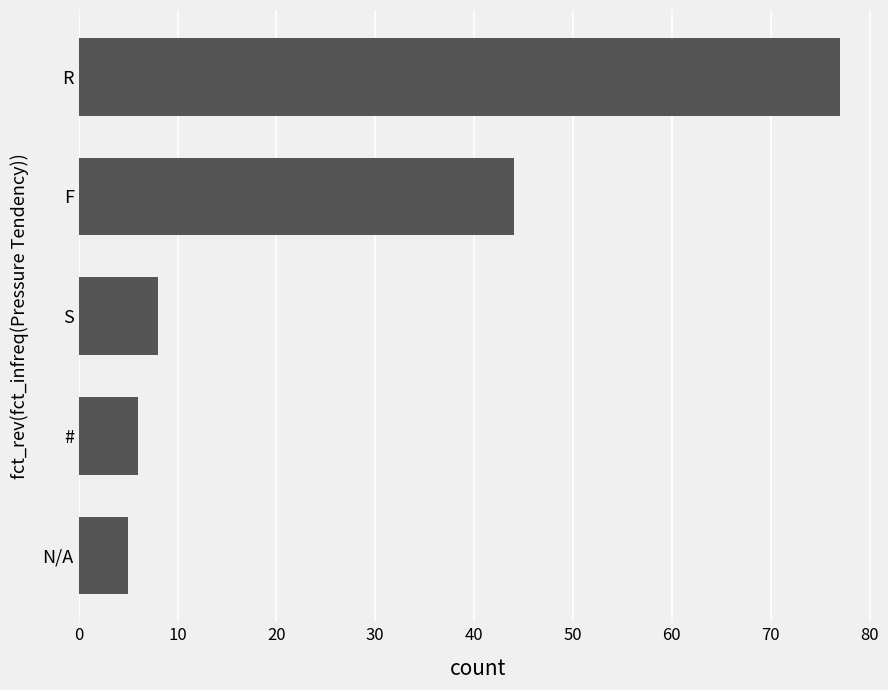

Rank the categories by value from highest to lowest.

R, F, S, #, N/A